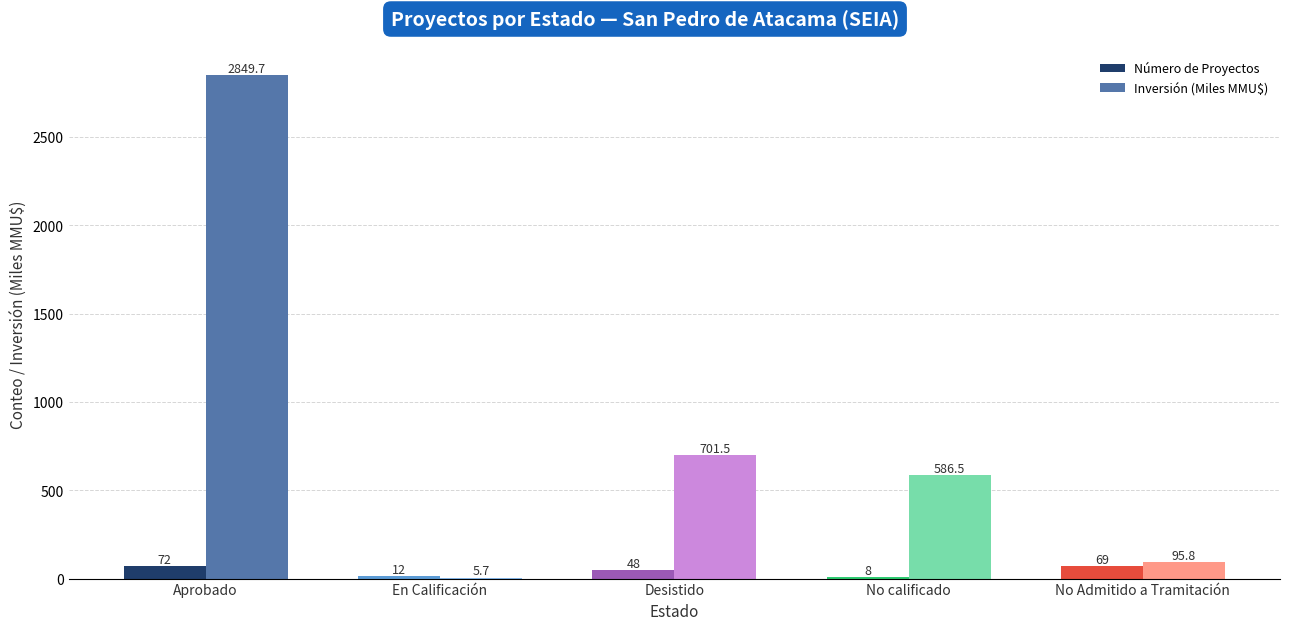

Which series has the largest total across all categories?

Inversión (Miles MMU$)